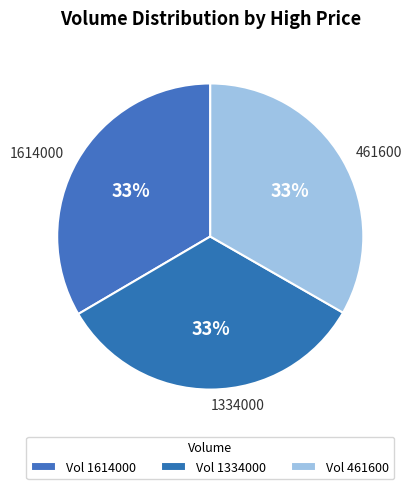

How many segments does this pie chart have?

3